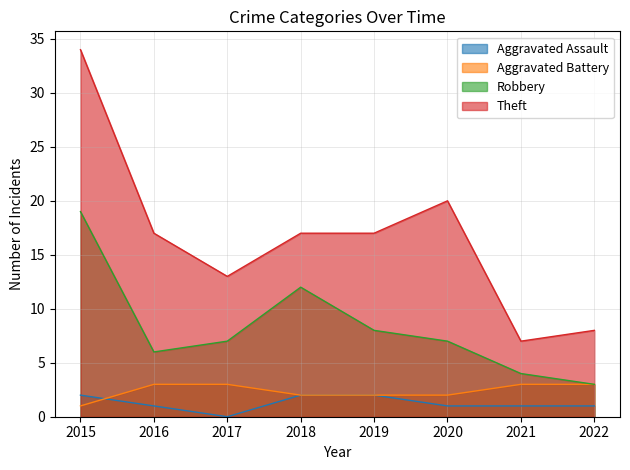

What value does the Aggravated Battery series have at 2015?

1